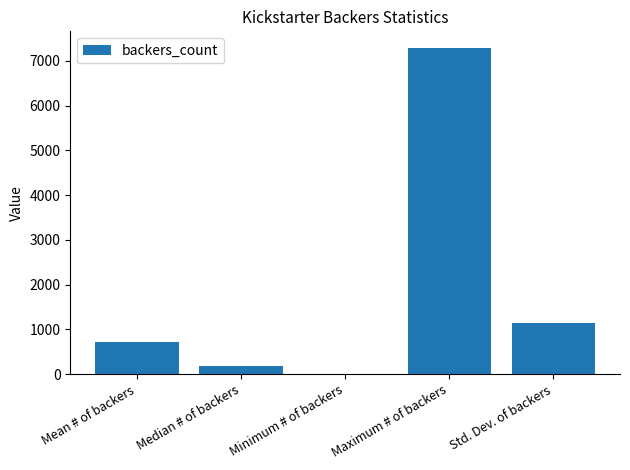

The chart shows a value of 727.0 at Mean # of backers. True or false?

True